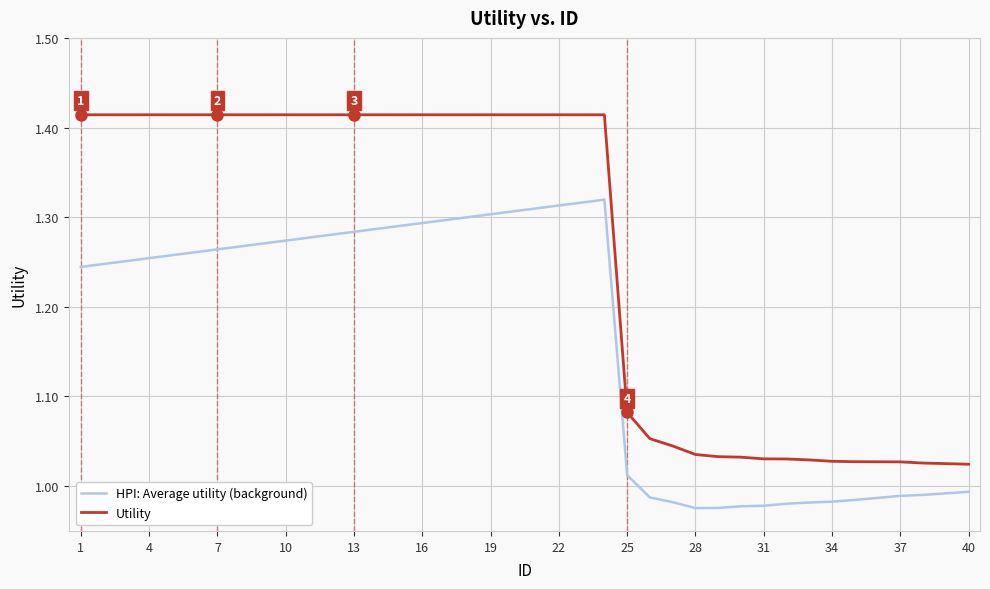

Rank the series by their maximum value, from highest to lowest.

Utility, HPI: Average utility (background)